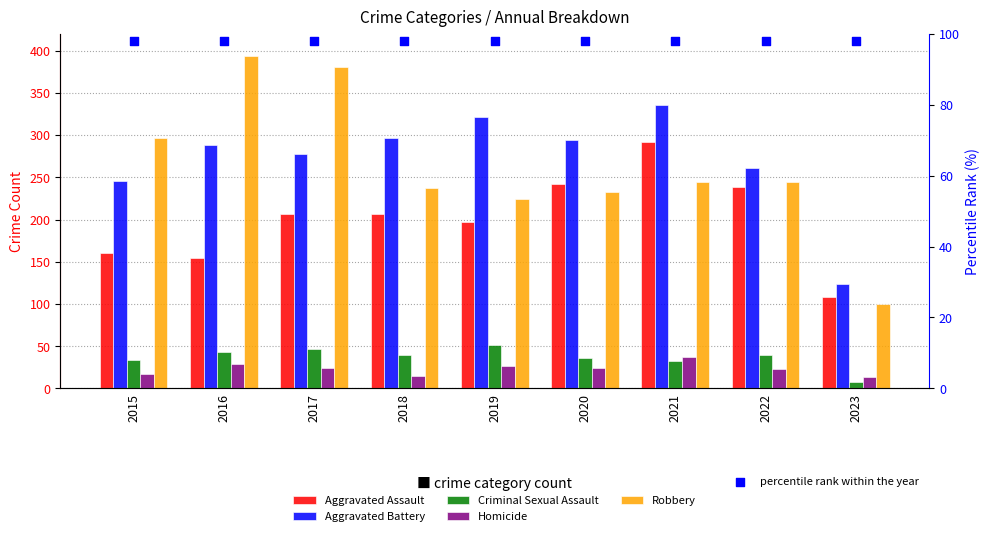

Is the value of Robbery at 2016 greater than the value of Homicide at 2023?

Yes